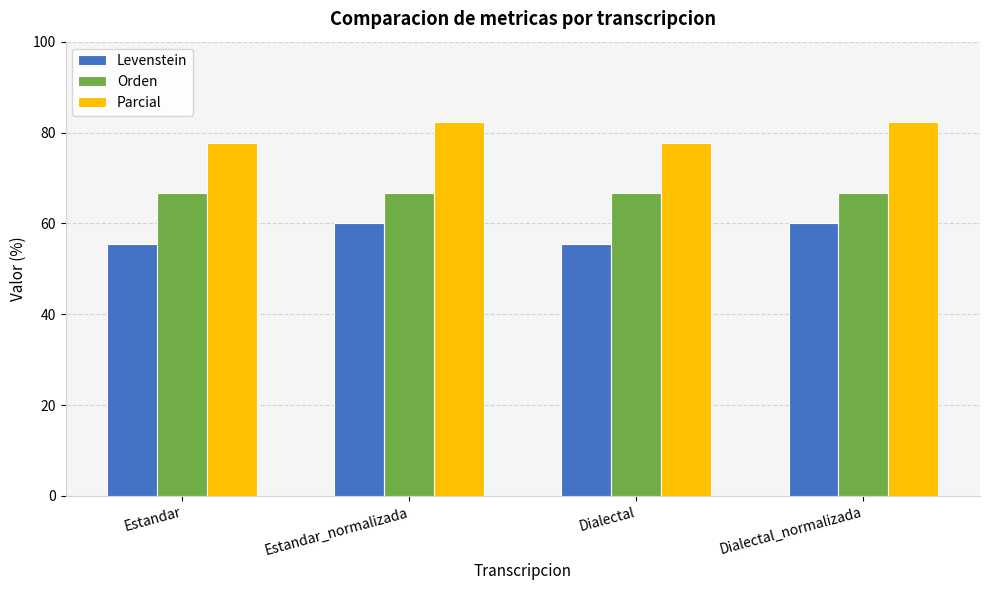

Rank the series by their average value, from lowest to highest.

Levenstein, Orden, Parcial